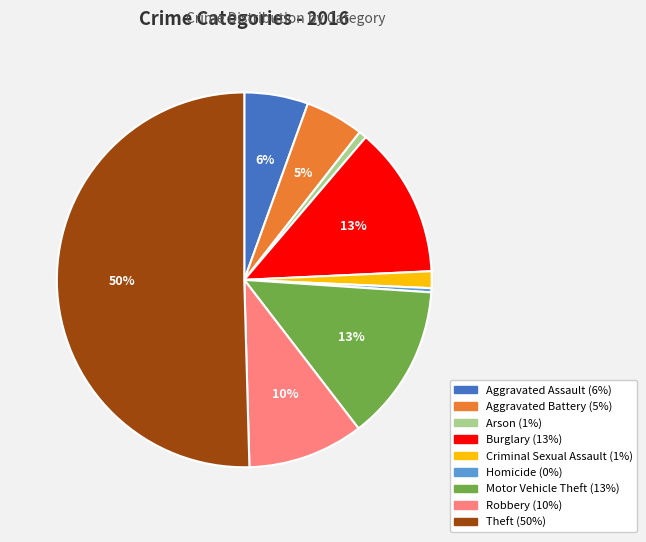

Which category has the biggest portion of the pie?

Theft